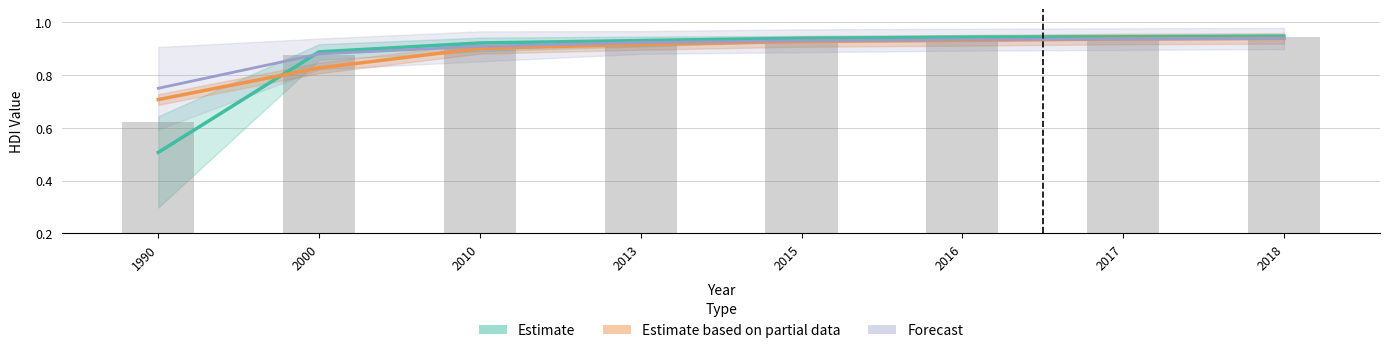

What is the value of the Afghanistan bar at the 7th from the left?

0.9